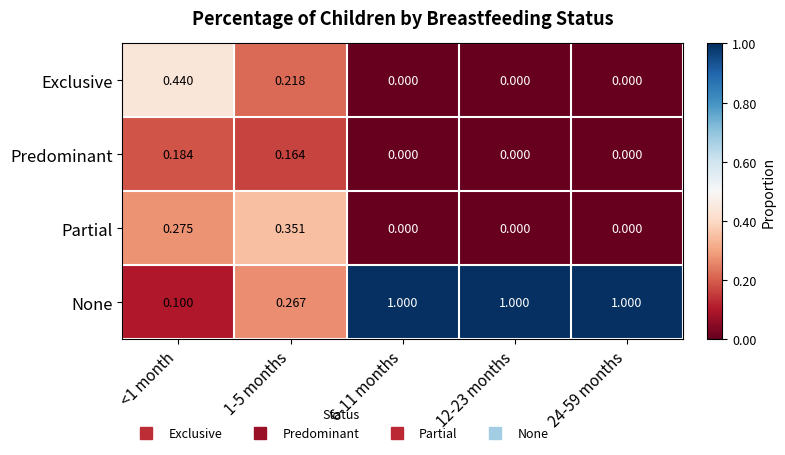

Which series has the largest total across all categories?

None